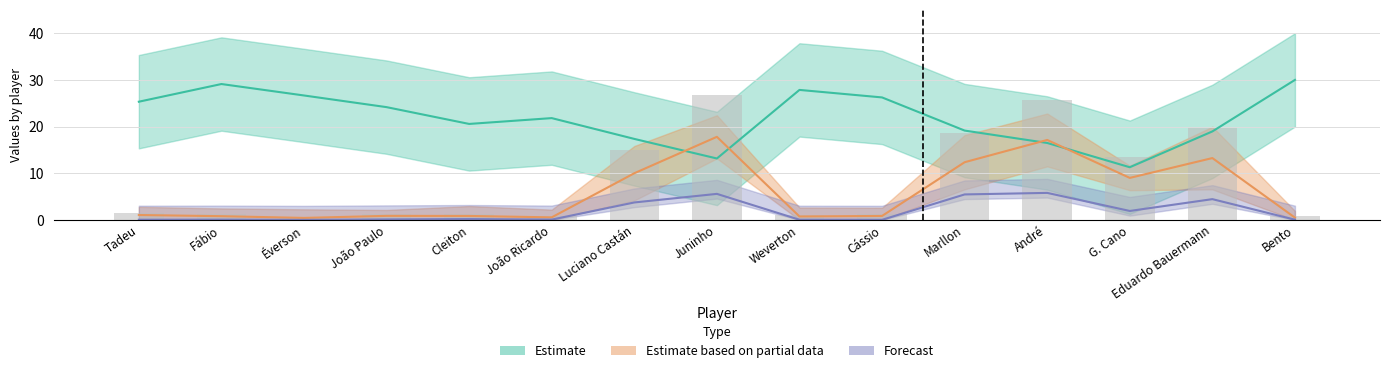

List the labels in order of Estimate value, largest first.

Bento, Fábio, Weverton, Éverson, Cássio, Tadeu, João Paulo, João Ricardo, Cleiton, Marllon, Eduardo Bauermann, Luciano Castán, André, Juninho, G. Cano